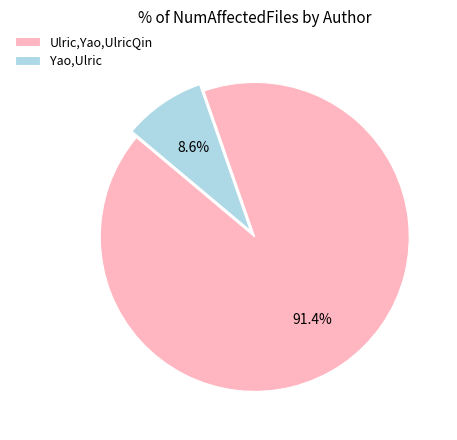

Rank the categories by value from lowest to highest.

Yao,Ulric, Ulric,Yao,UlricQin